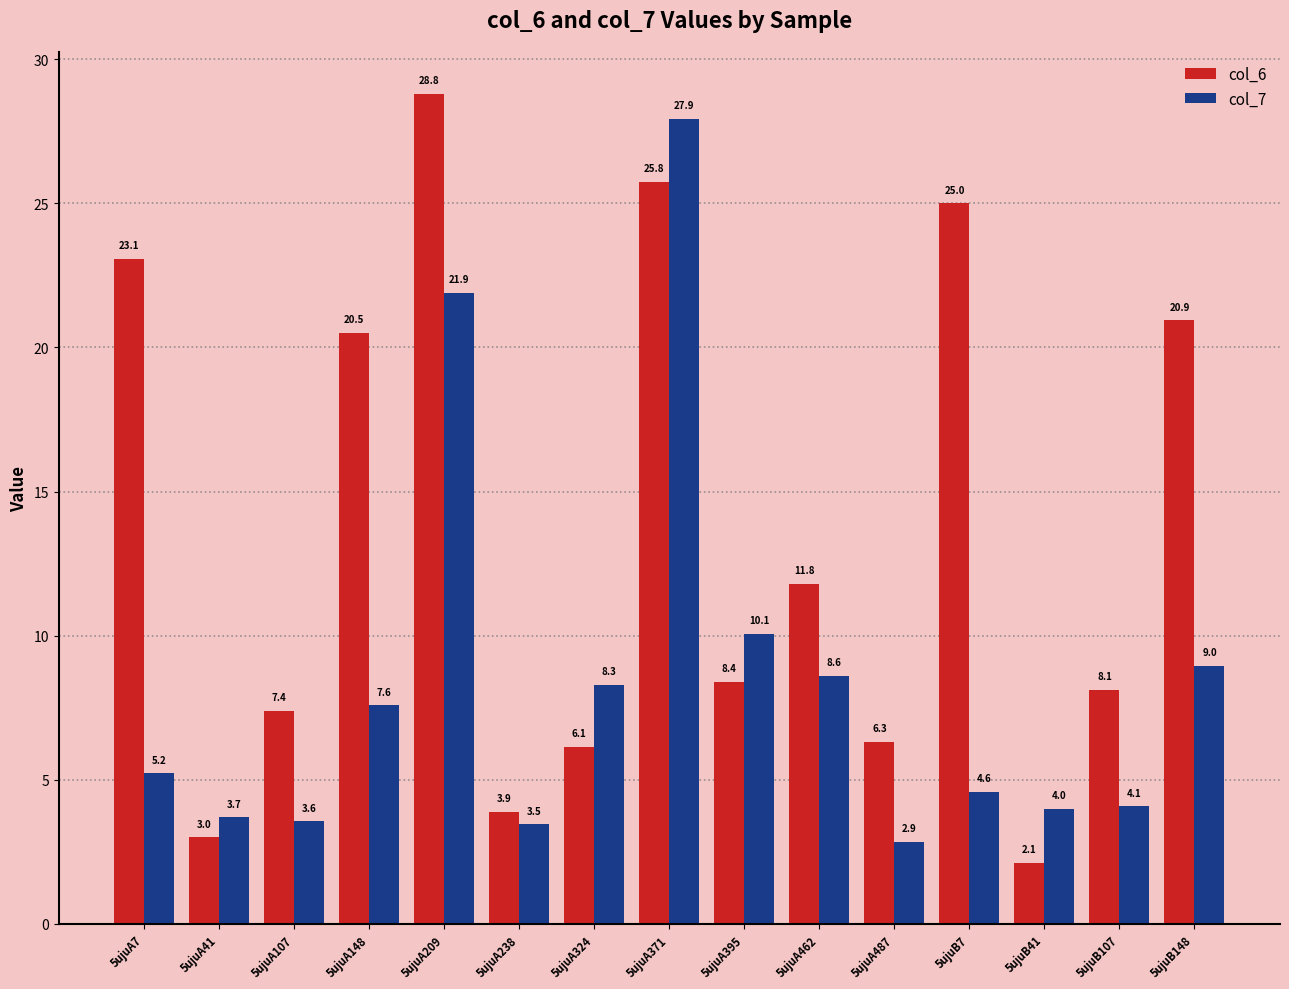

What is the minimum value shown in the chart?

2.1